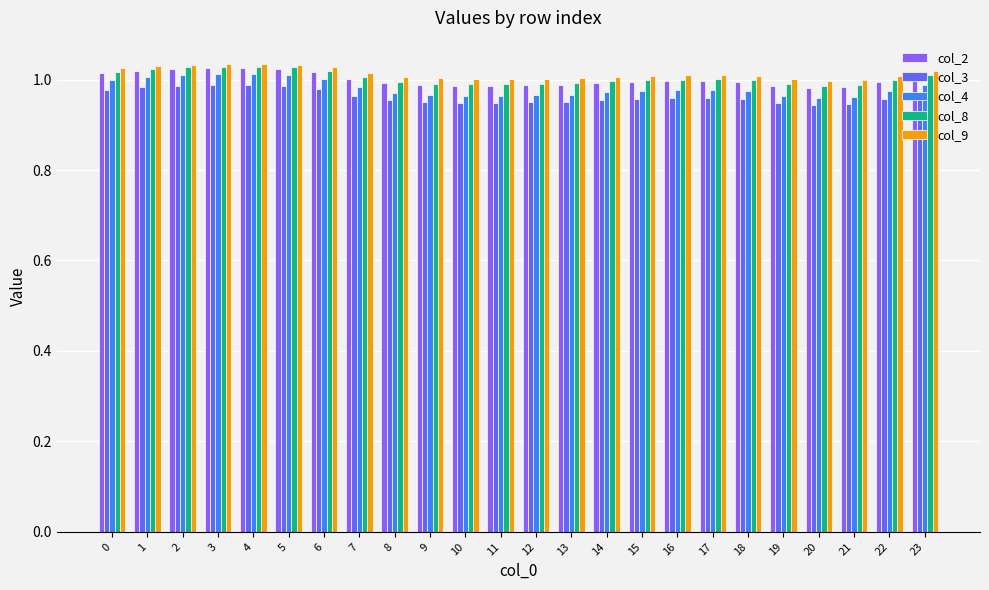

What is the sum of all col_4 values?

23.6